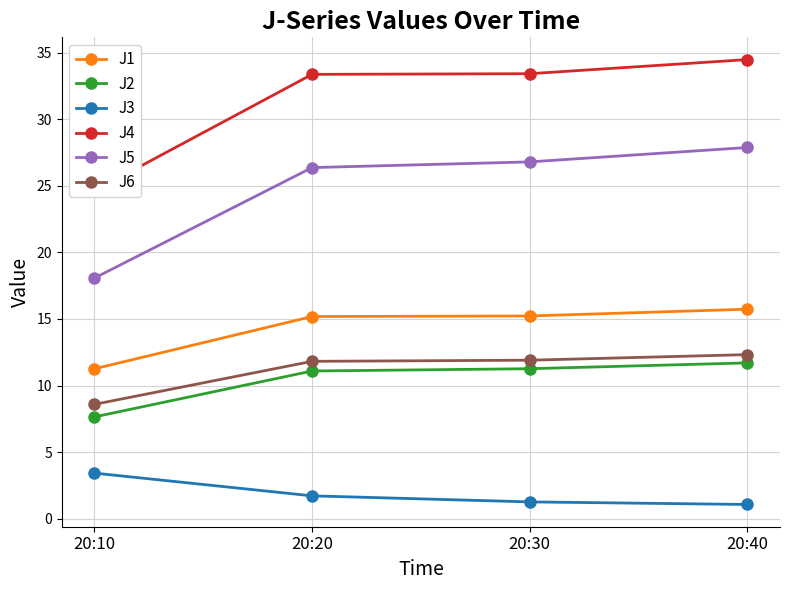

True or false: J4 and J5 intersect in this chart.

False